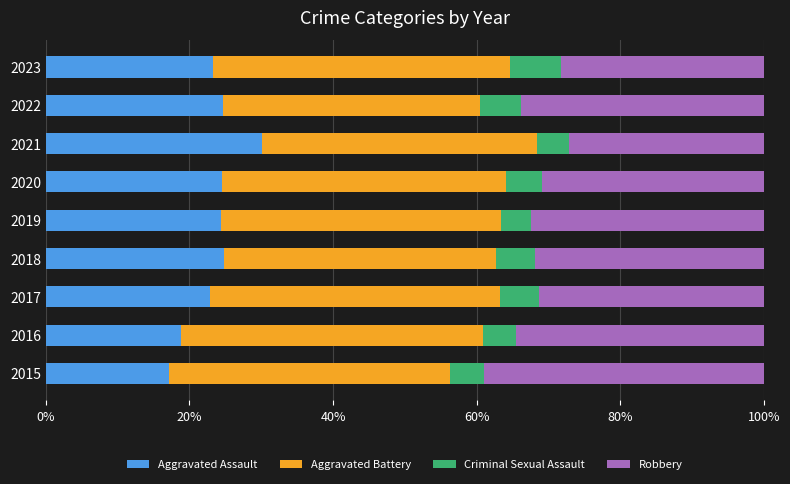

The value of Aggravated Assault at 2017 is 12.1. True or false?

False